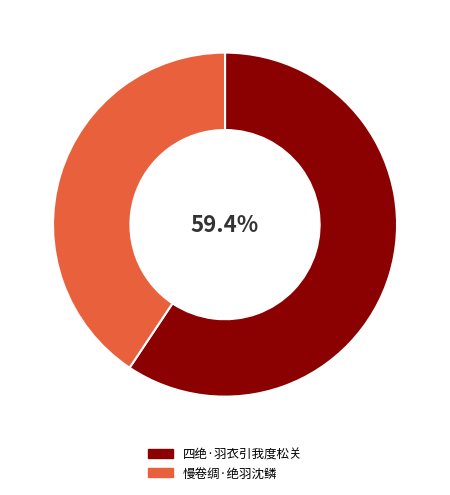

Count the number of slices in the pie.

2